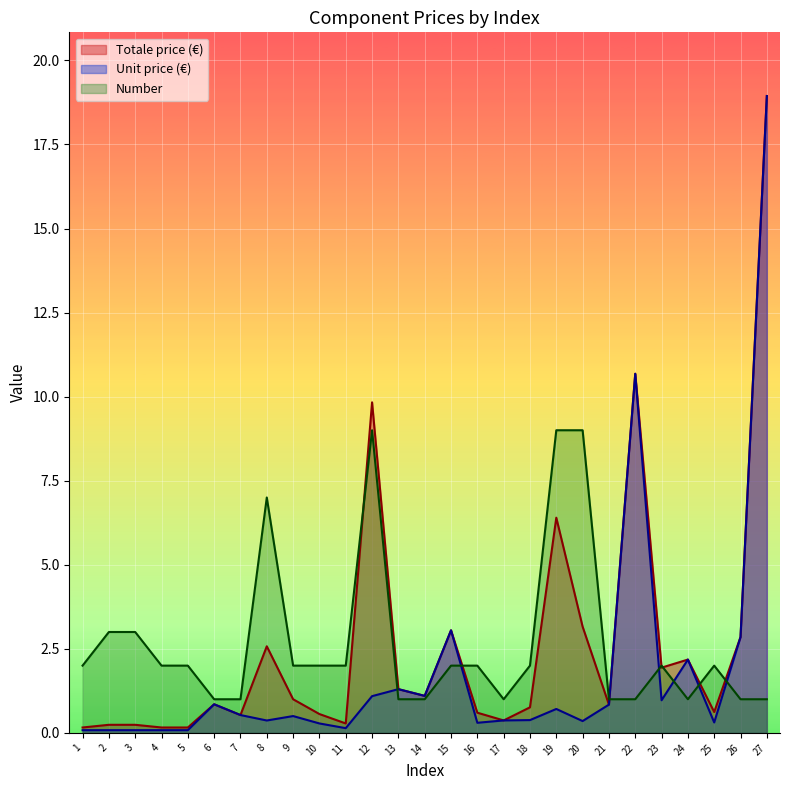

True or false: Number has a value of 2.0 at 23.

True